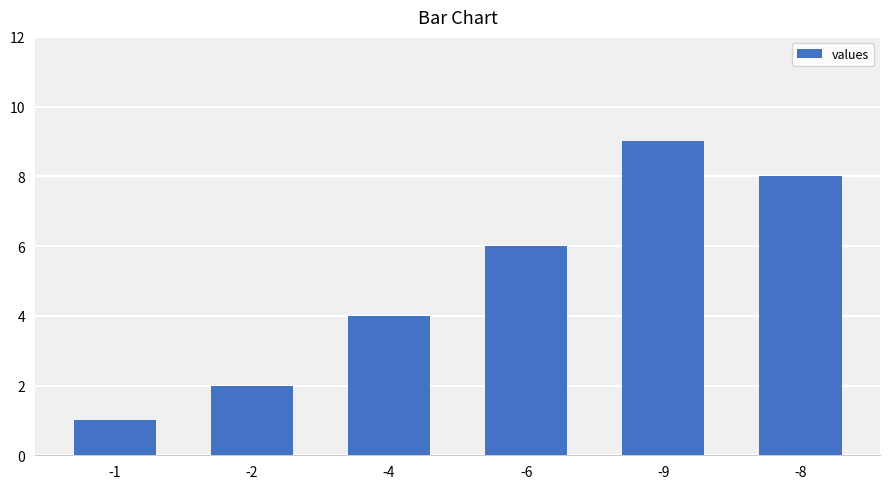

Is it true that the value at -4 is 2?

False